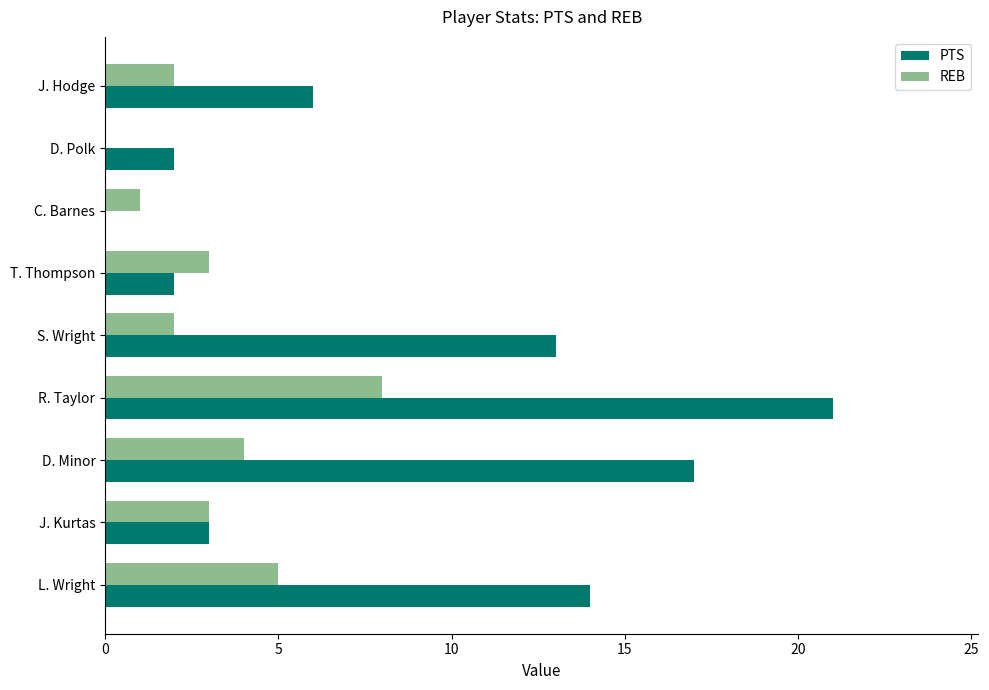

At which category is the sum across all series the highest?

R. Taylor